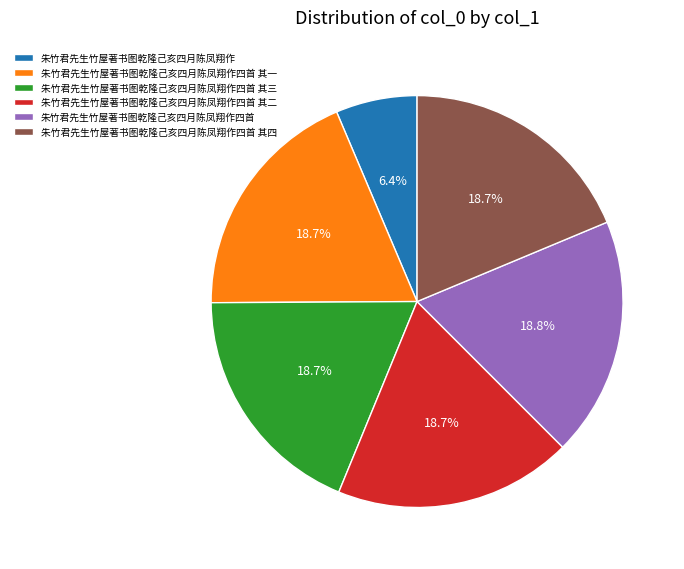

Count the number of slices in the pie.

6